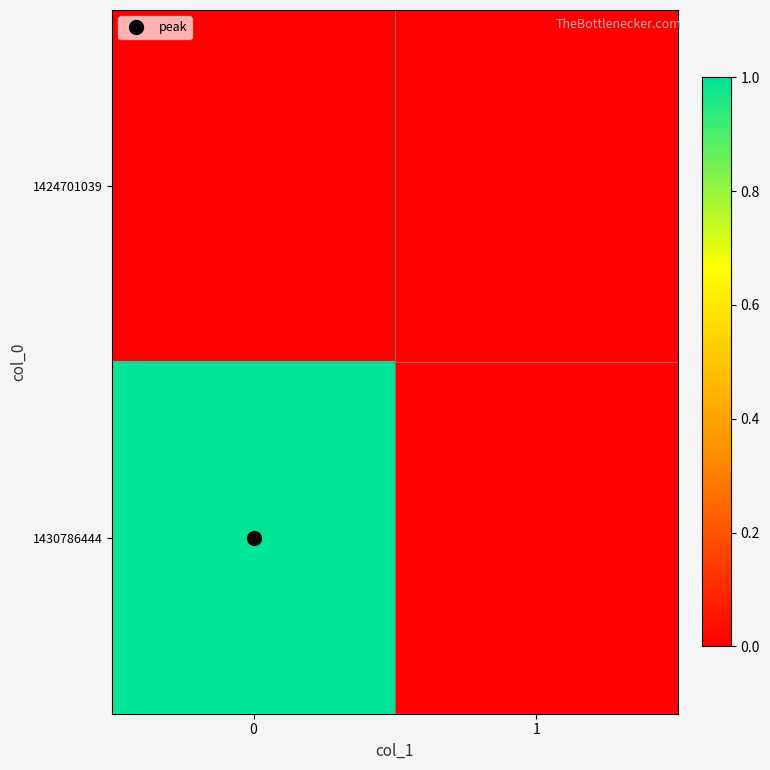

Which series has the largest total across all categories?

1430786444